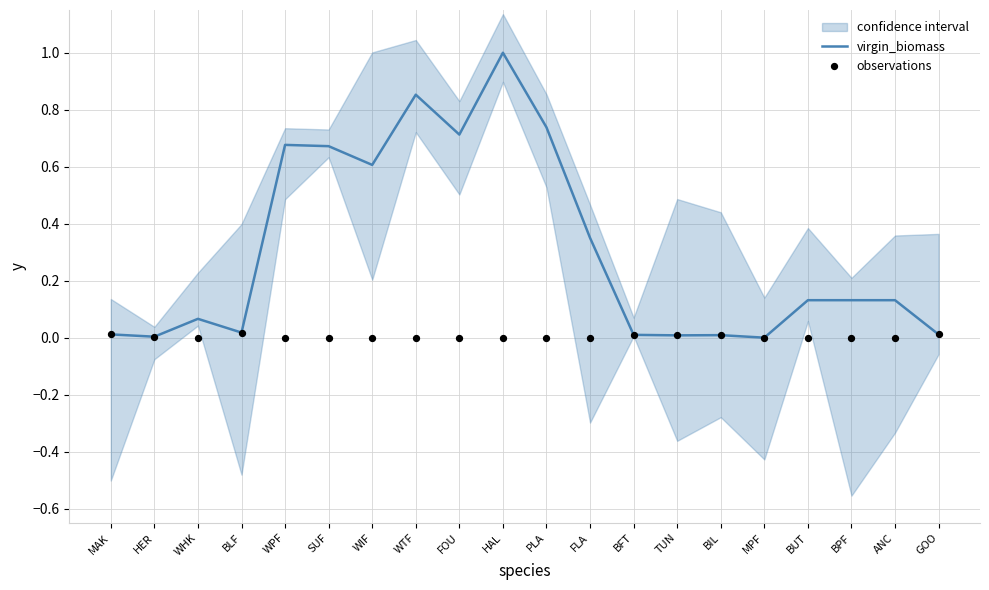

Which series has the largest total across all categories?

virgin_biomass